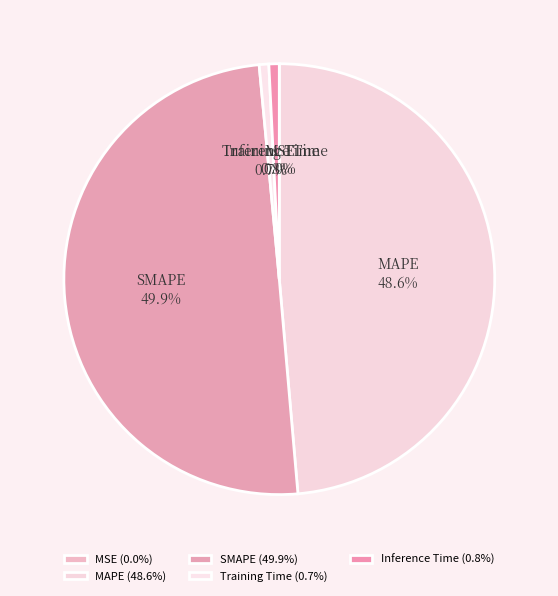

What percentage do SMAPE and MAPE together represent?

98.5%